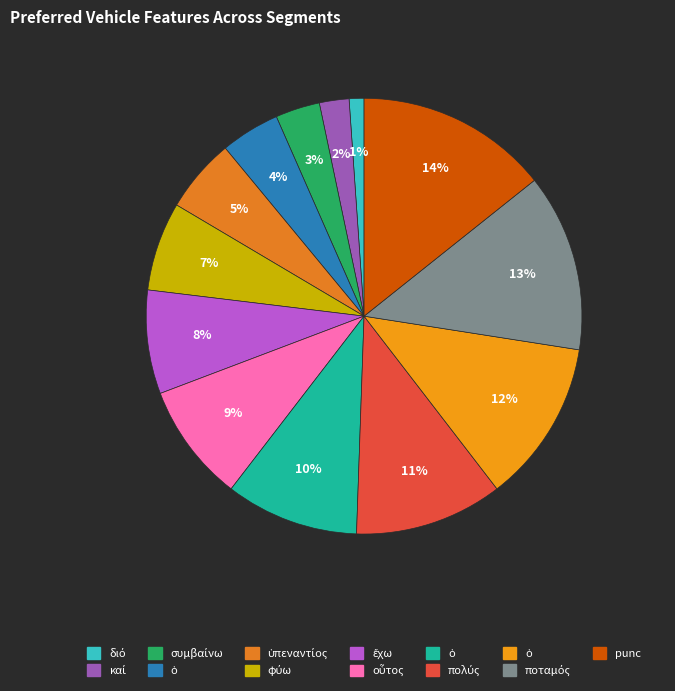

How many segments does this pie chart have?

13